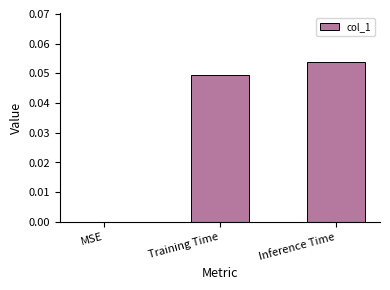

Is it true that the value at MSE is 0.0?

True